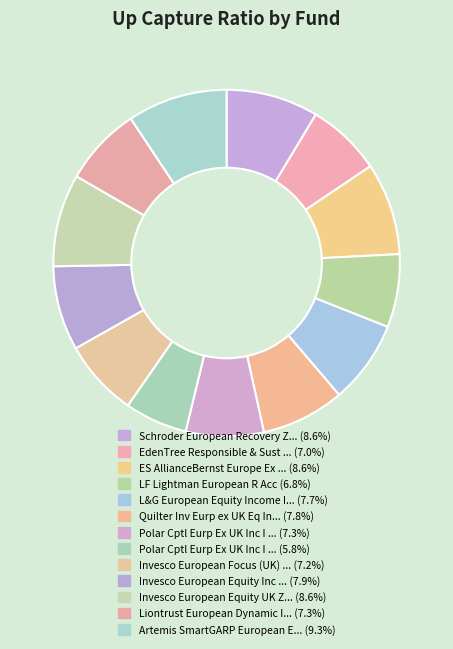

Which slice is the smallest?

Polar Cptl Eurp Ex UK Inc I GBP Acc